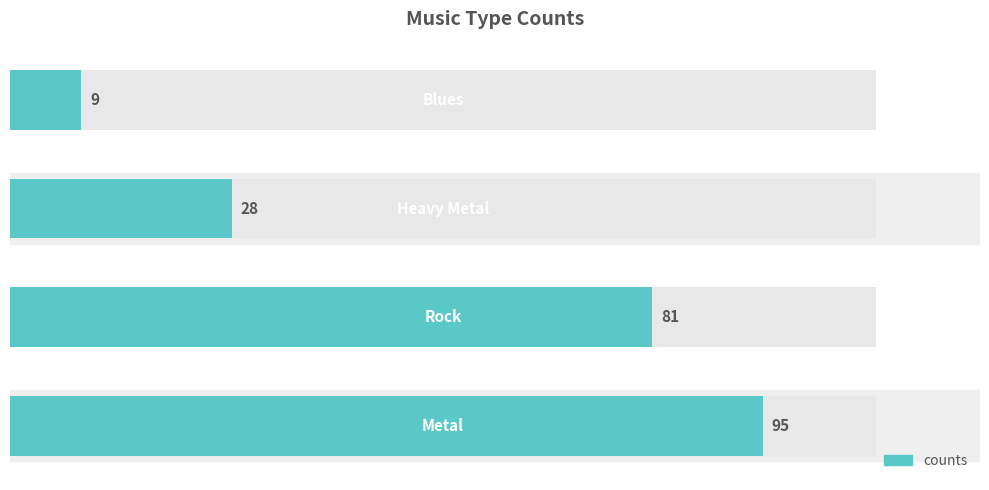

What is the difference between the maximum and second lowest values?

67